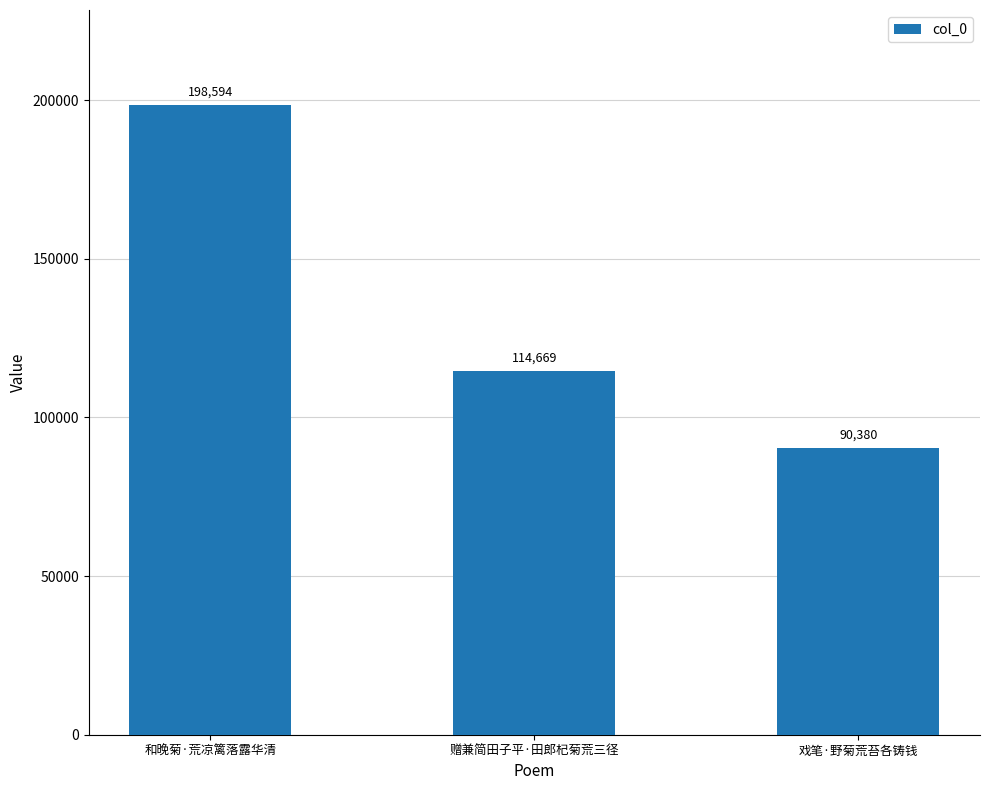

What position from the left is 和晚菊·荒凉篱落露华清?

1